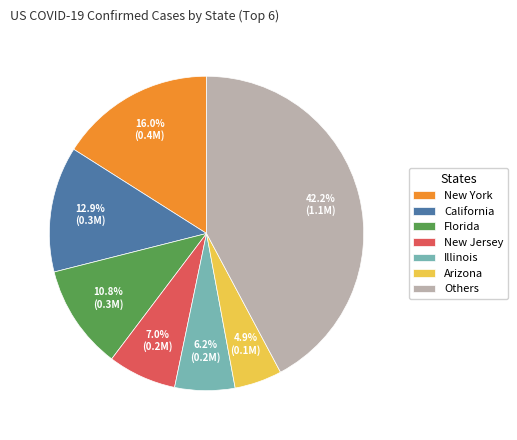

What is the smallest slice in the pie chart?

Arizona